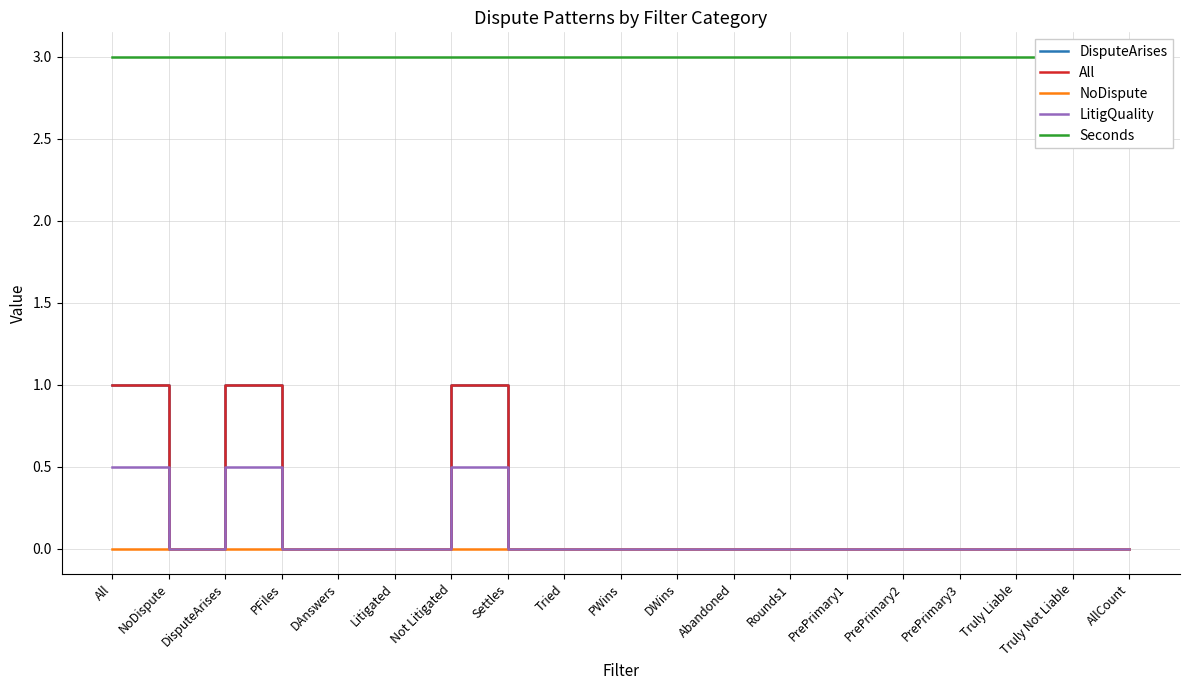

What is the sum of the Seconds values at PrePrimary1 and Rounds1?

6.0